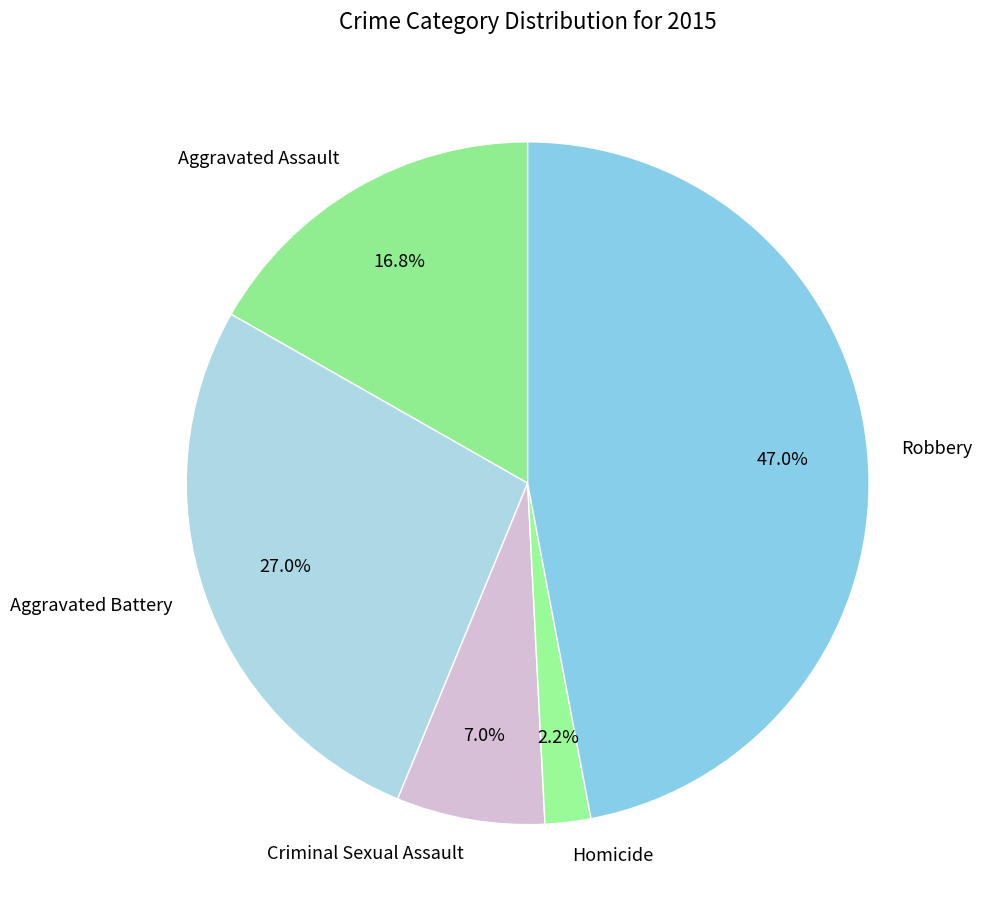

How many segments does this pie chart have?

5